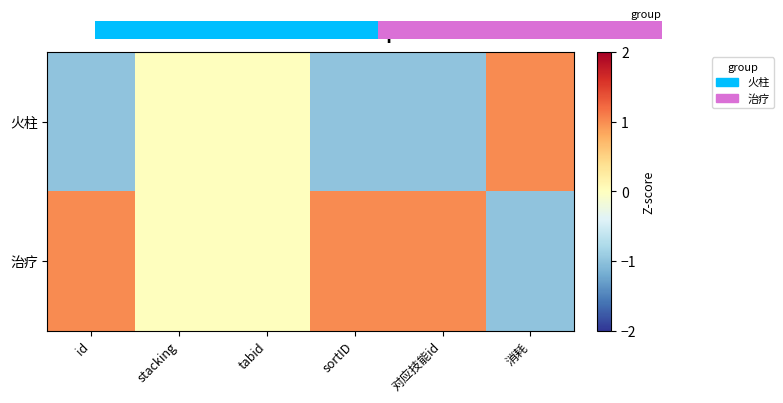

Which series has the widest spread of values?

火柱